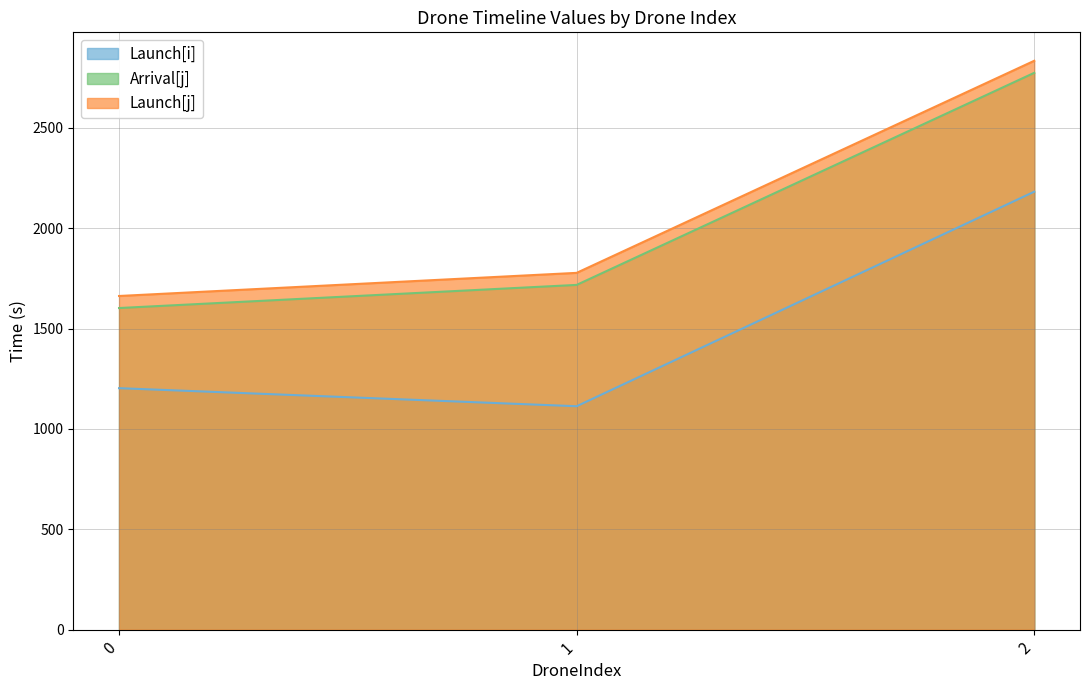

What is the minimum value shown in the chart?

1113.2